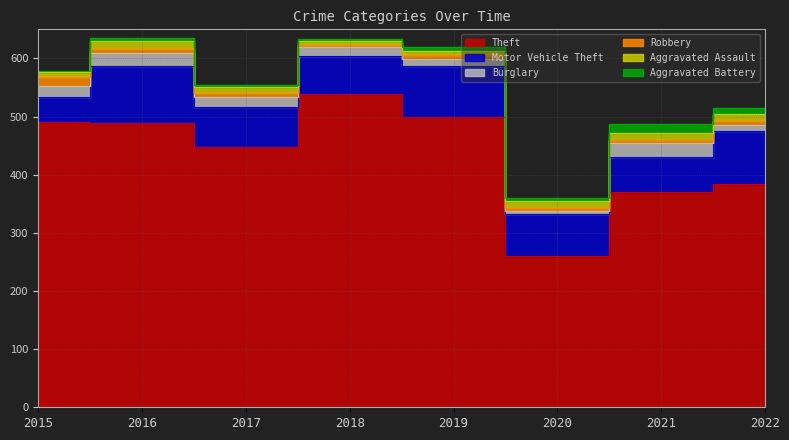

What are all the series names shown in the legend?

Theft, Motor Vehicle Theft, Burglary, Robbery, Aggravated Assault, Aggravated Battery